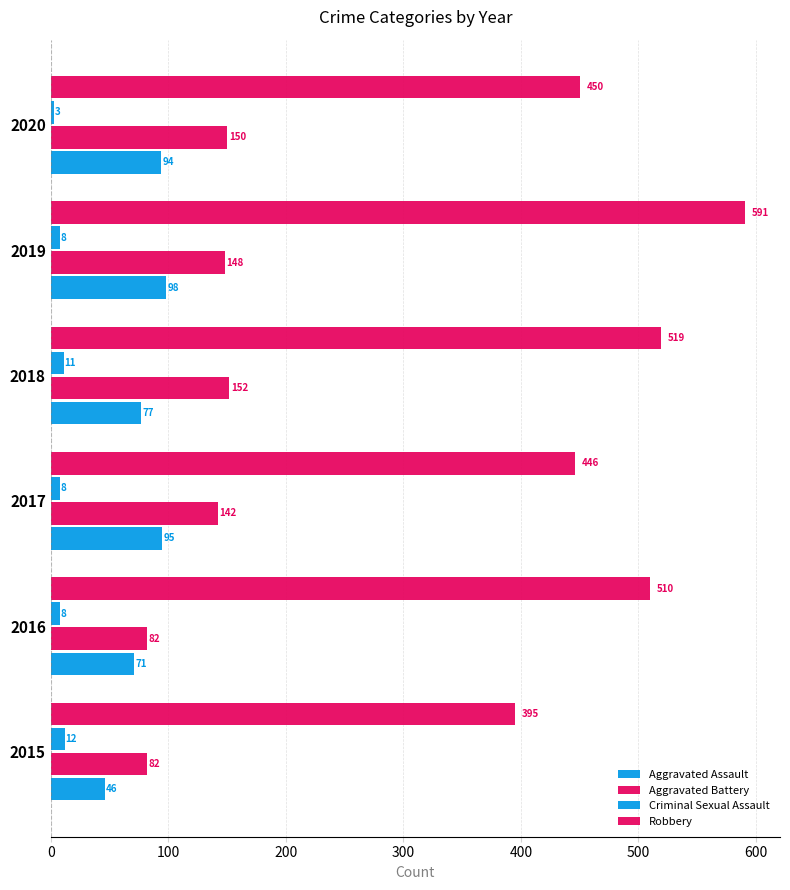

Which series has the largest range (max minus min)?

Robbery